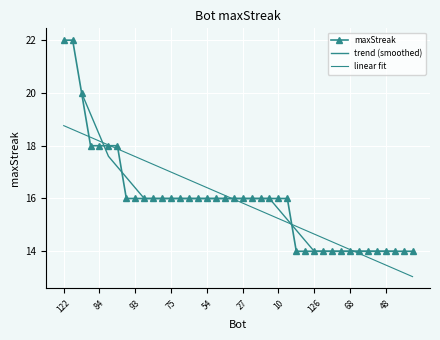

At which label is the value closest to 18?

102